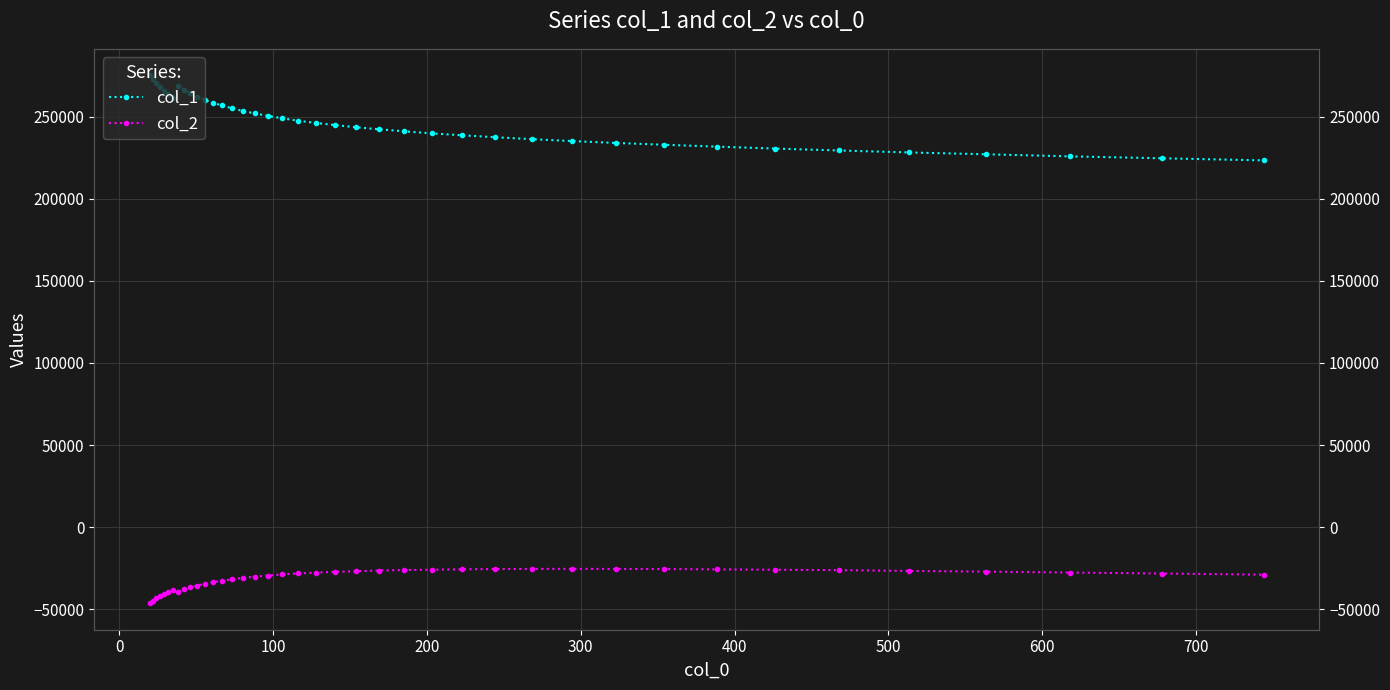

What are all the series names shown in the legend?

col_1, col_2